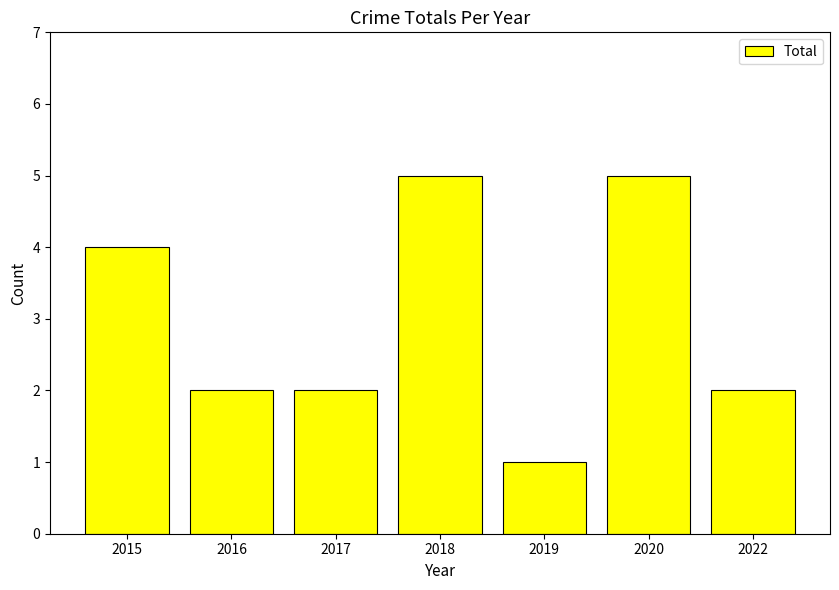

What is the average value?

3